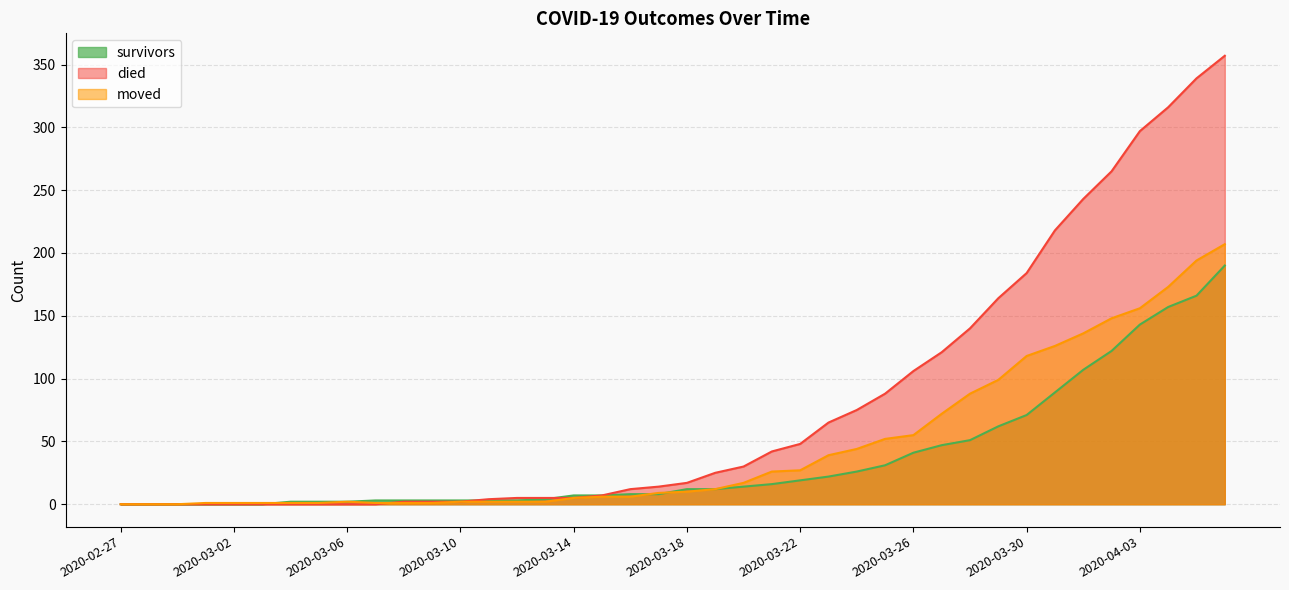

How many categories are shown in the chart?

40